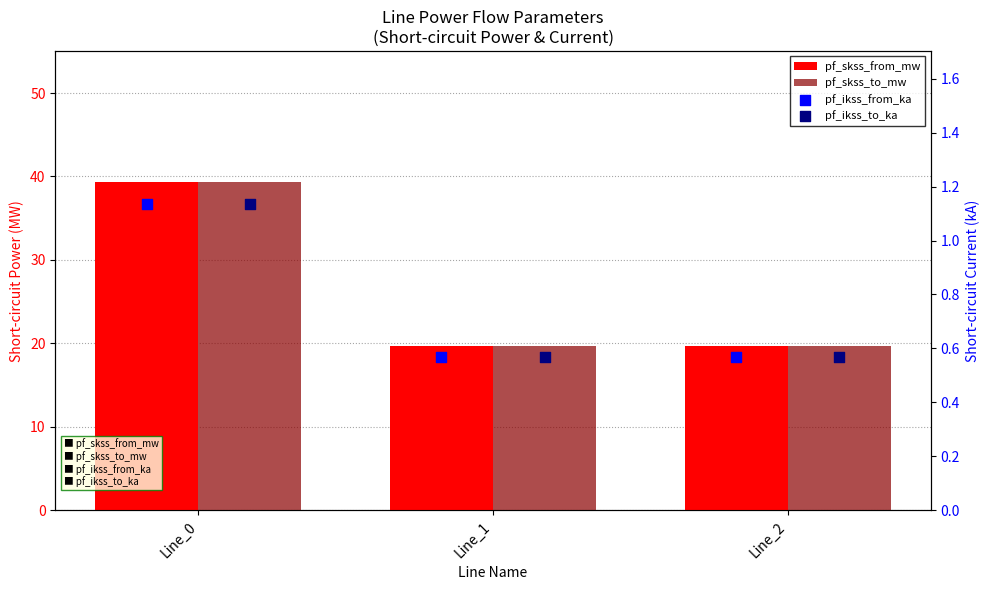

At which category is the sum across all series the highest?

Line_0